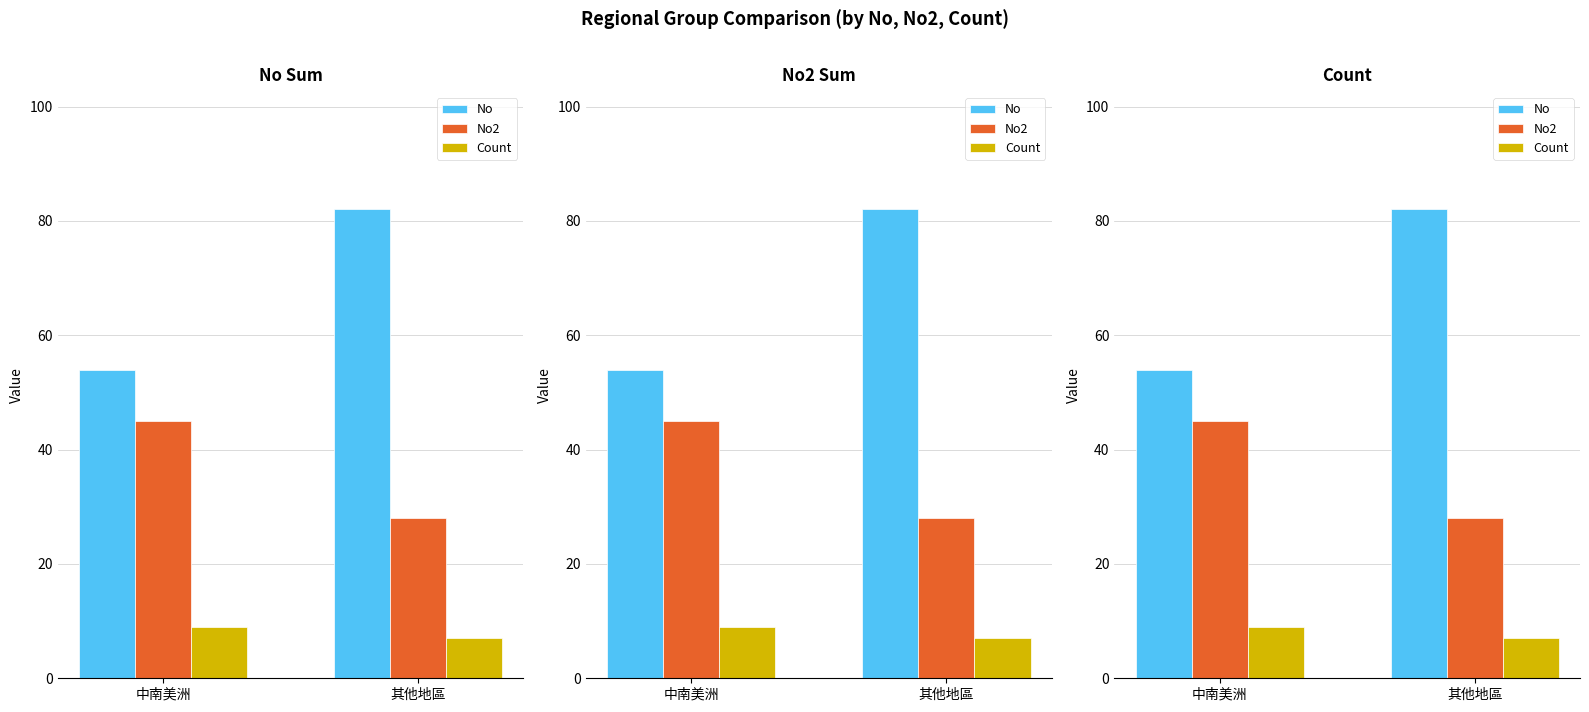

How many data points in No2 are less than 45?

1